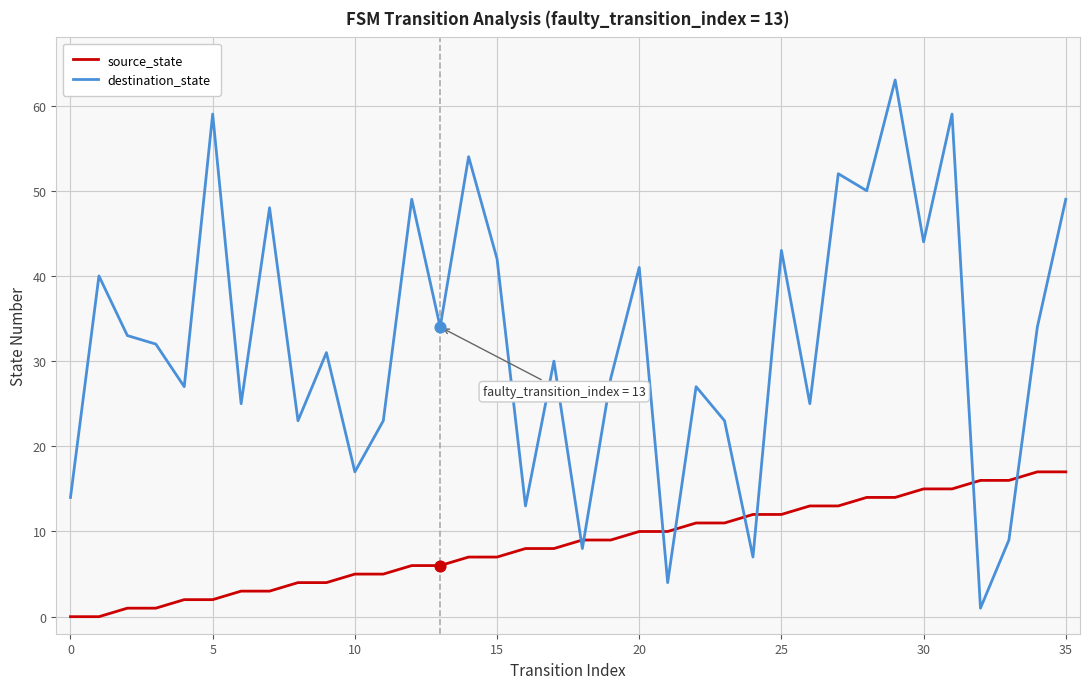

Which series has the widest spread of values?

destination_state